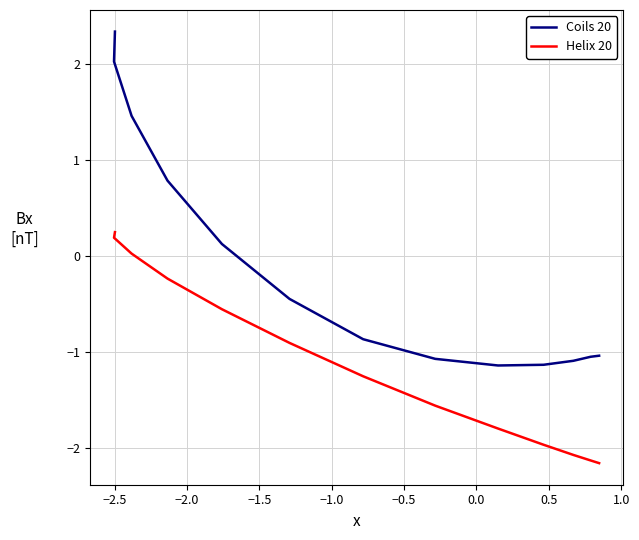

True or false: Helix 20 and Coils 20 cross at least once.

False